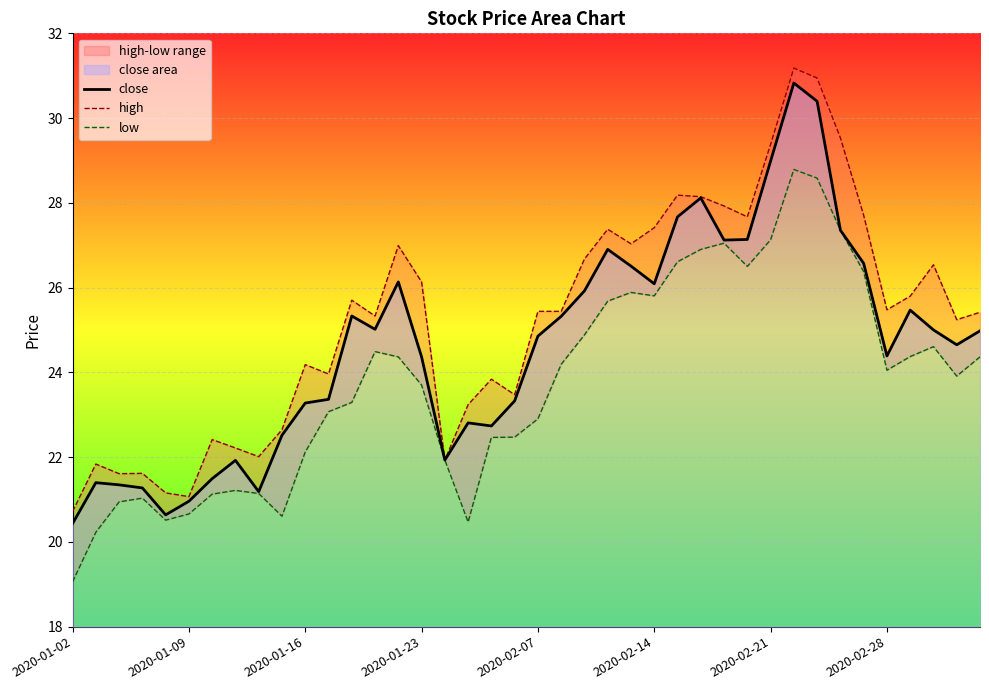

List the series in order of their peak value, lowest first.

low, close, high